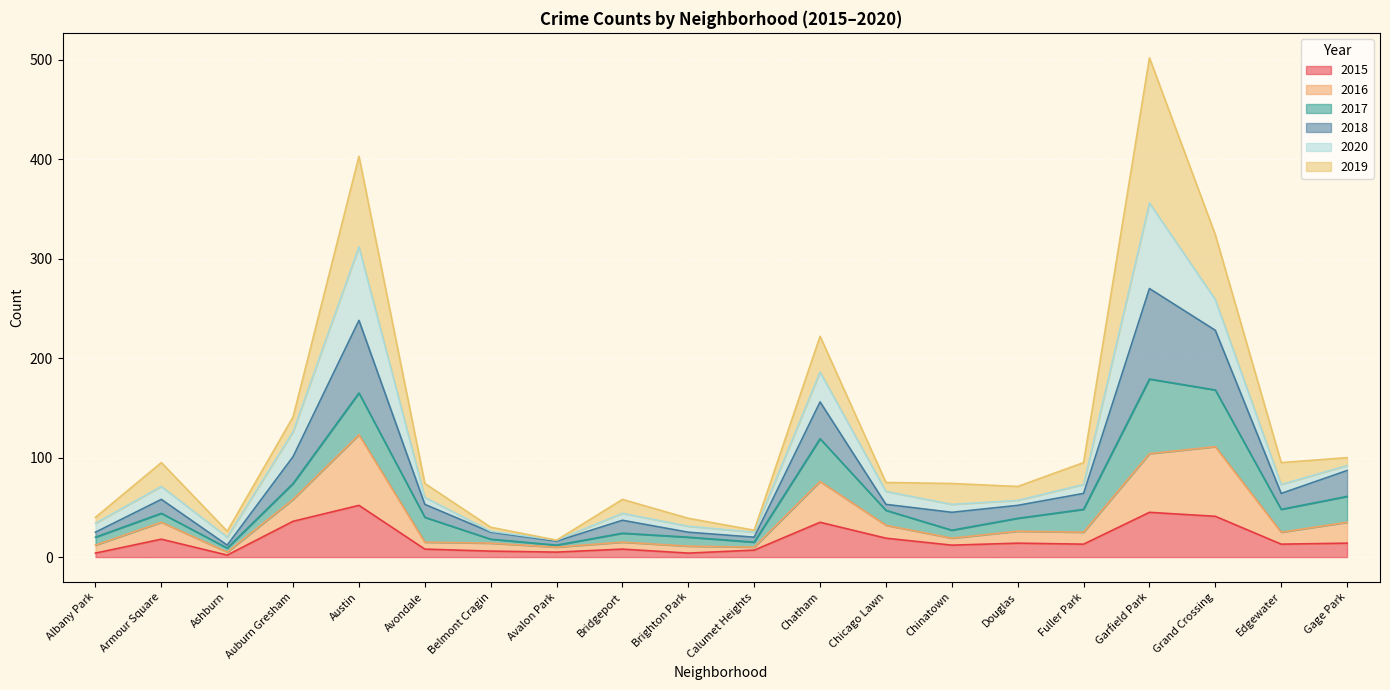

Rank the categories by 2015 value from highest to lowest.

Austin, Garfield Park, Grand Crossing, Auburn Gresham, Chatham, Chicago Lawn, Armour Square, Douglas, Gage Park, Fuller Park, Edgewater, Chinatown, Avondale, Bridgeport, Calumet Heights, Belmont Cragin, Avalon Park, Albany Park, Brighton Park, Ashburn